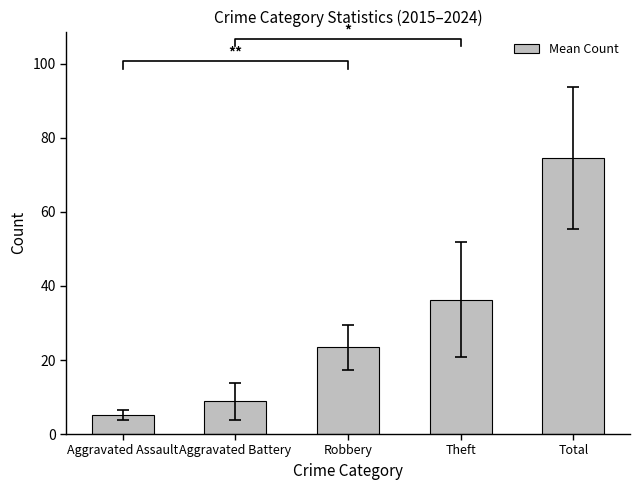

The chart shows a value of 8.8 at Aggravated Battery. True or false?

True